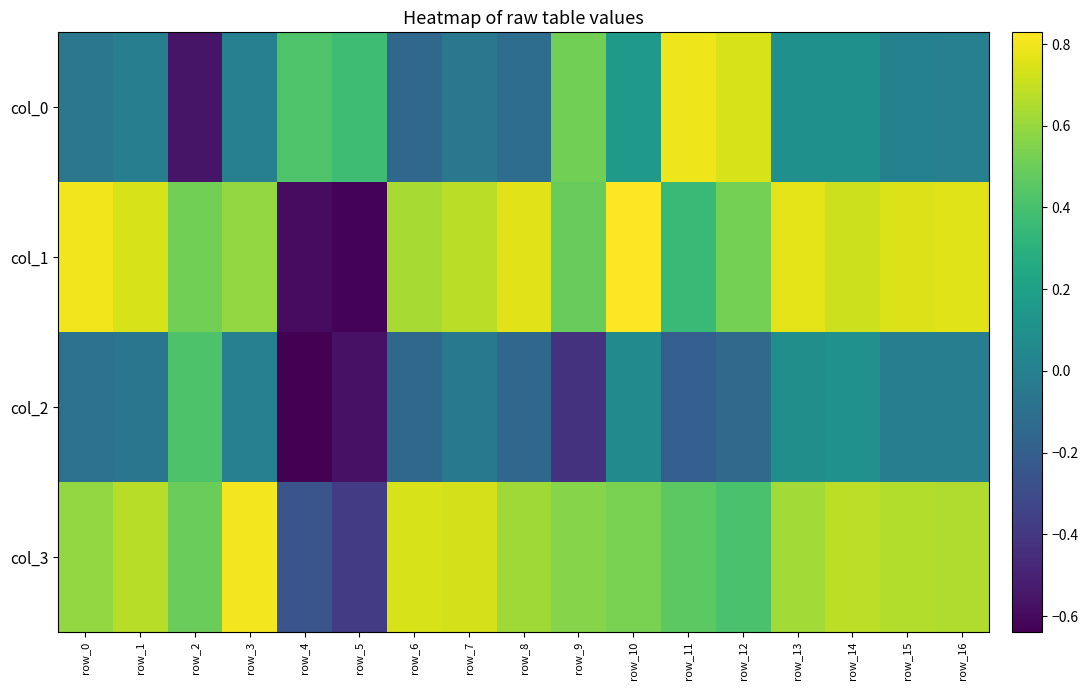

Between row_7 and row_6, which is larger?

row_7